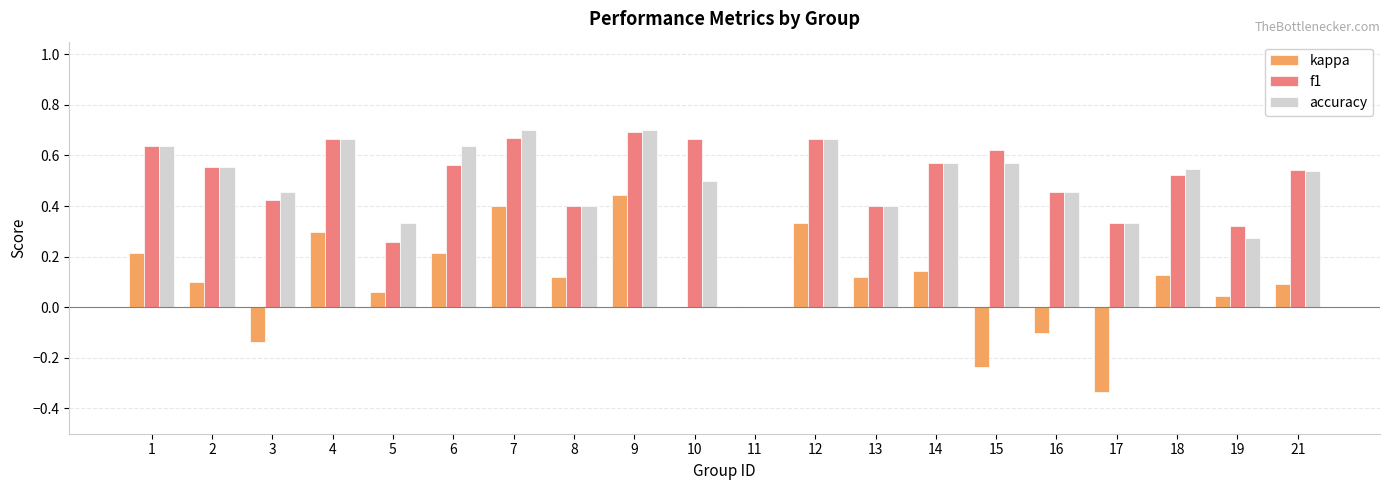

Which series changed the most between 4 and 21?

kappa